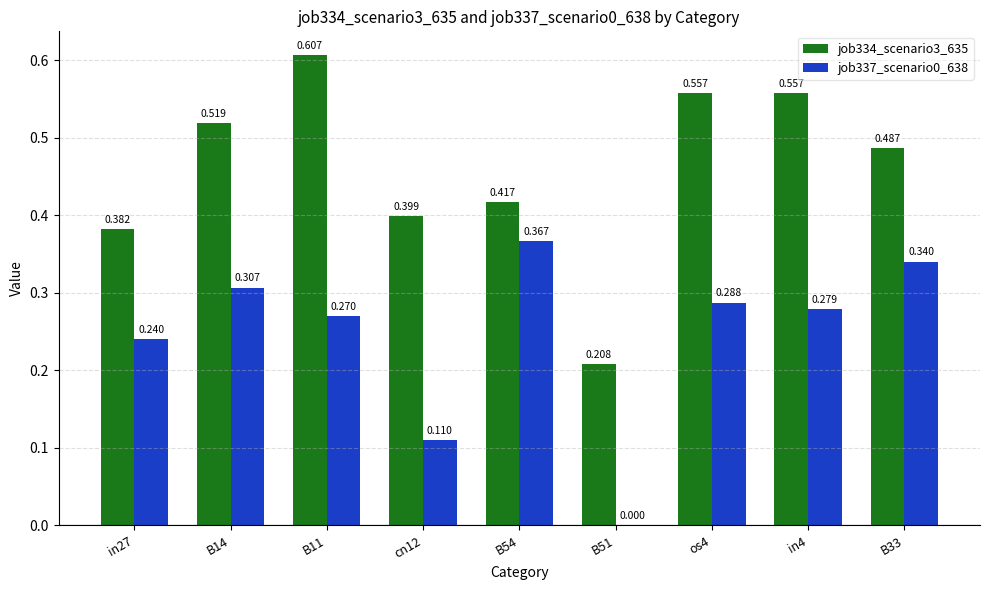

Which category has the highest value in the job337_scenario0_638 series?

B54